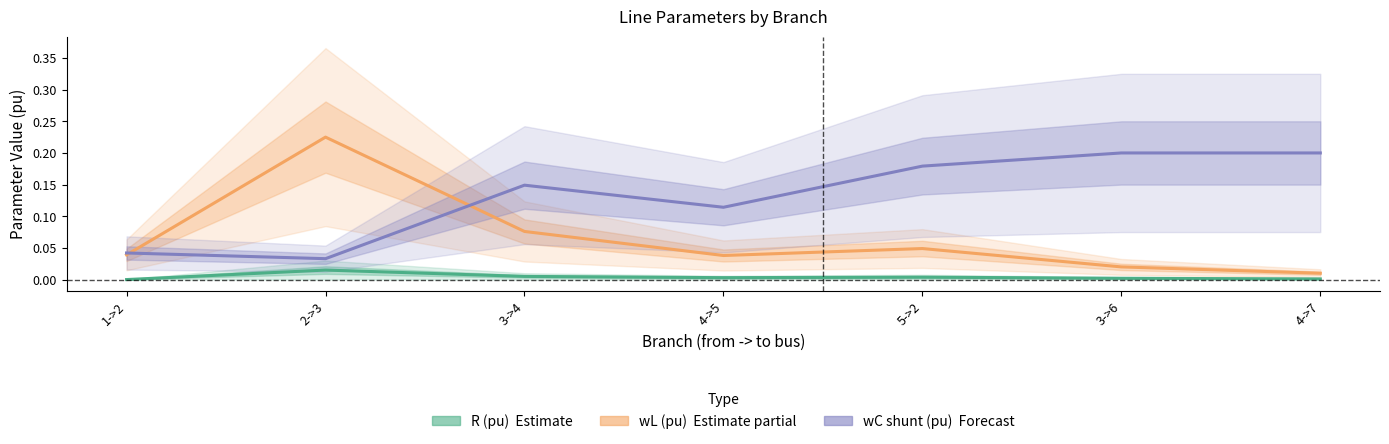

Reading left to right, extract all data points from this chart.

R (pu): 1->2=0.0	2->3=0.0	3->4=0.0	4->5=0.0	5->2=0.0	3->6=0.0	4->7=0.0
wL (pu): 1->2=0.0	2->3=0.2	3->4=0.1	4->5=0.0	5->2=0.0	3->6=0.0	4->7=0.0
wC shunt (pu): 1->2=0.0	2->3=0.0	3->4=0.1	4->5=0.1	5->2=0.2	3->6=0.2	4->7=0.2